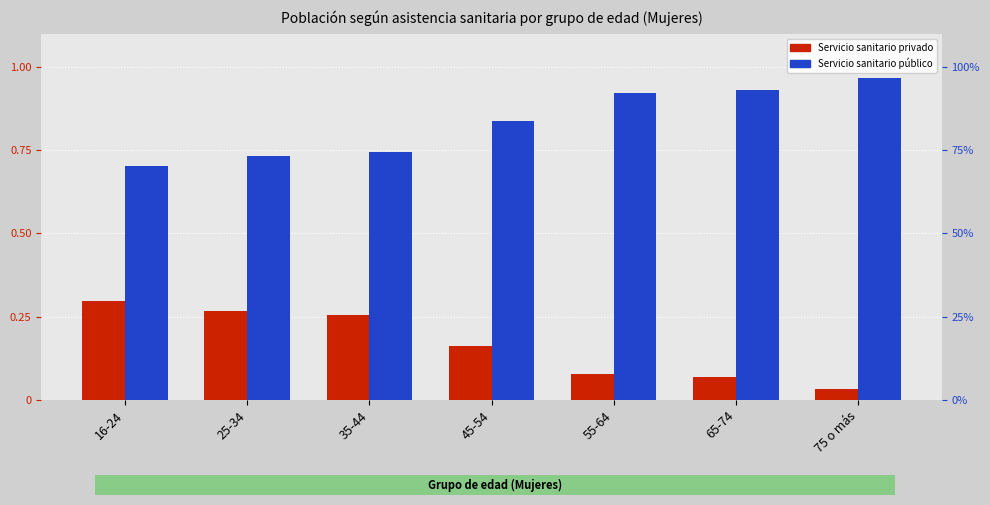

At which label does Servicio sanitario público reach its minimum?

16-24